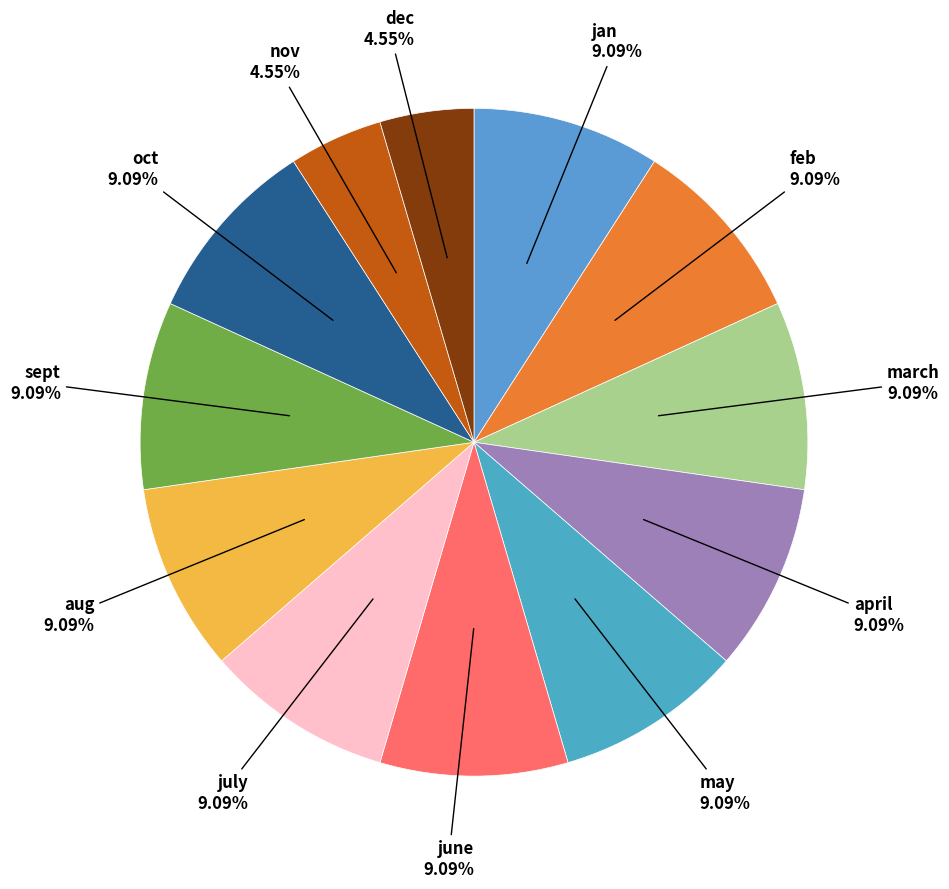

What is the ratio of the value at july to the value at oct?

1.0